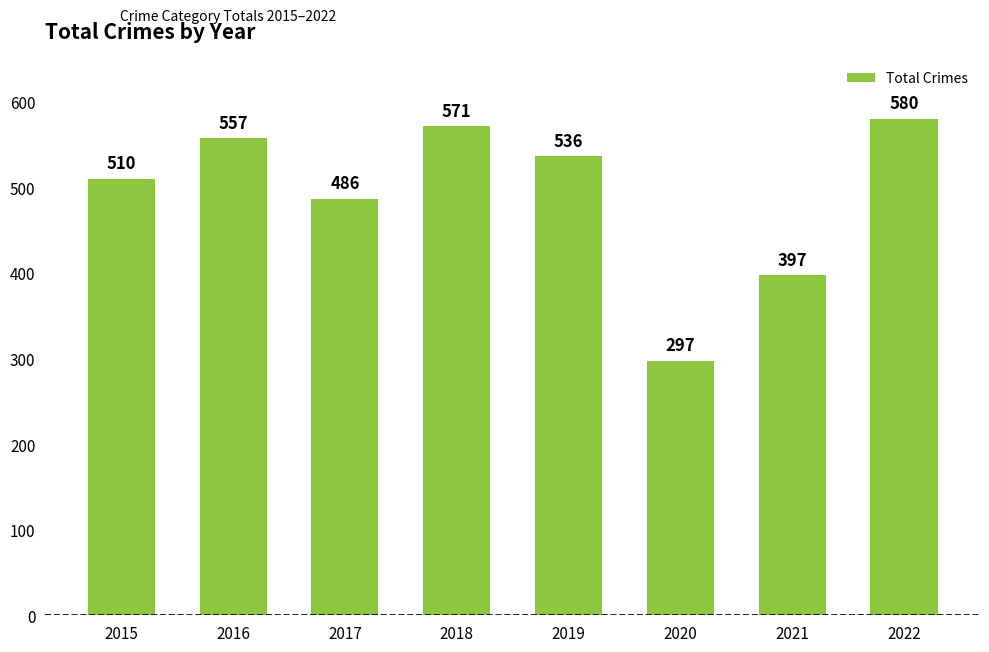

The value at 2021 is 196. True or false?

False